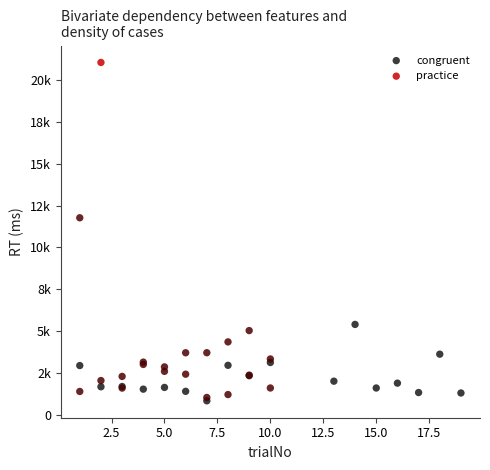

What are all the series names shown in the legend?

congruent, practice